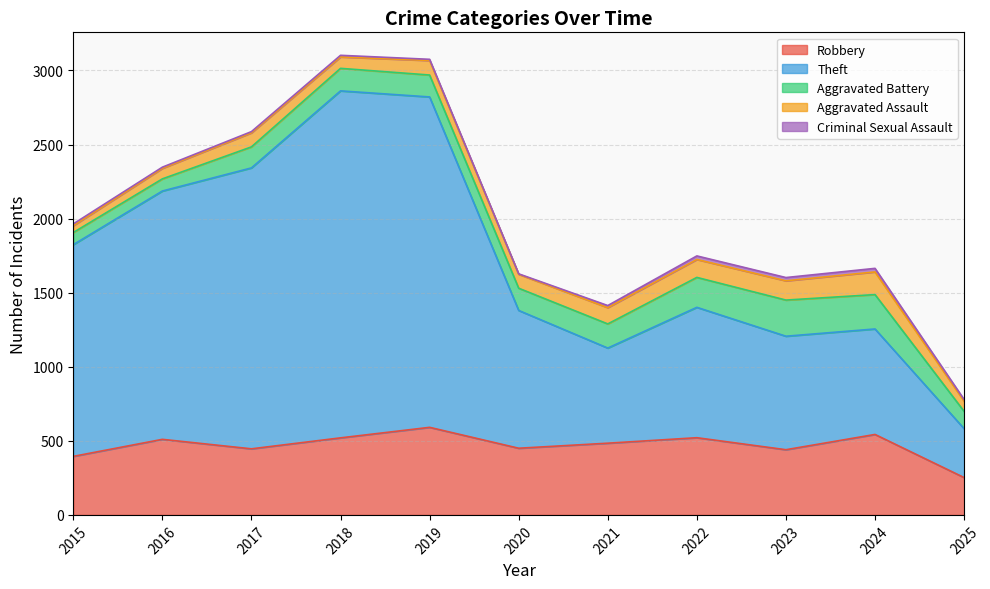

Reading left to right, what are all the values shown in this chart?

Robbery: 2015=395	2016=510	2017=446	2018=520	2019=591	2020=450	2021=484	2022=521	2023=440	2024=543	2025=252
Theft: 2015=1429	2016=1676	2017=1896	2018=2342	2019=2230	2020=930	2021=642	2022=880	2023=766	2024=712	2025=330
Aggravated Battery: 2015=82	2016=82	2017=142	2018=152	2019=148	2020=150	2021=163	2022=202	2023=244	2024=232	2025=117
Aggravated Assault: 2015=46	2016=71	2017=95	2018=77	2019=98	2020=94	2021=110	2022=121	2023=130	2024=153	2025=69
Criminal Sexual Assault: 2015=12	2016=8	2017=8	2018=11	2019=8	2020=3	2021=14	2022=24	2023=22	2024=24	2025=11